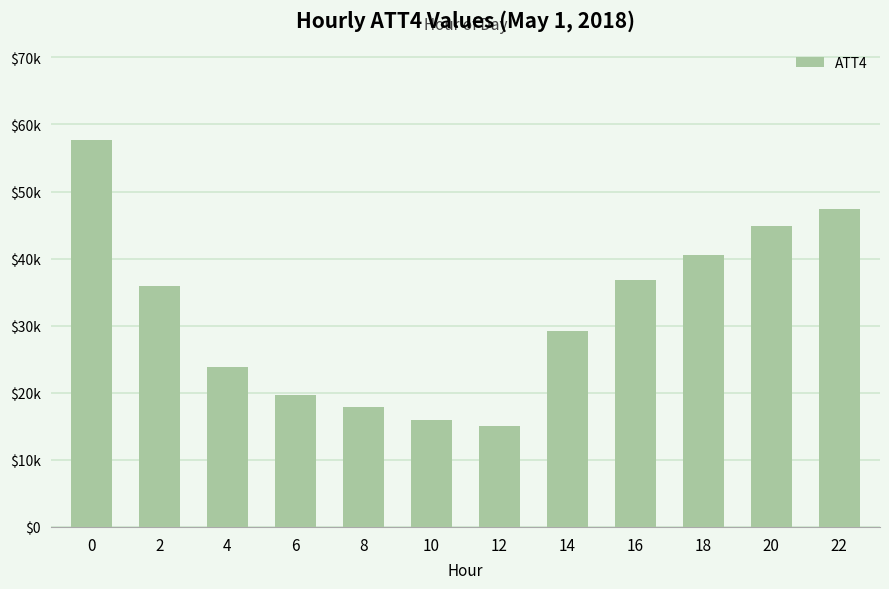

What is the sum of all values?

384600